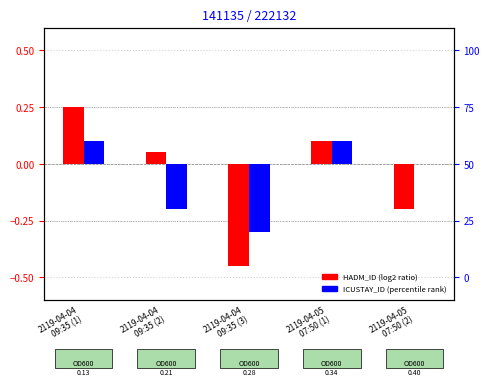

Which series has the widest spread of values?

HADM_ID (log2 ratio)